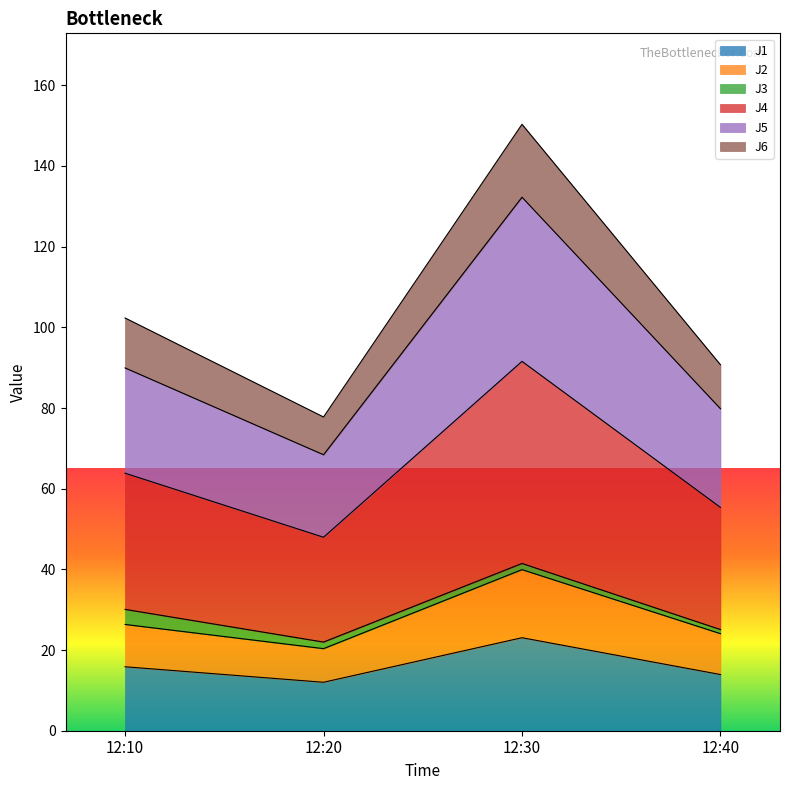

At which label does J1 reach its peak?

12:30